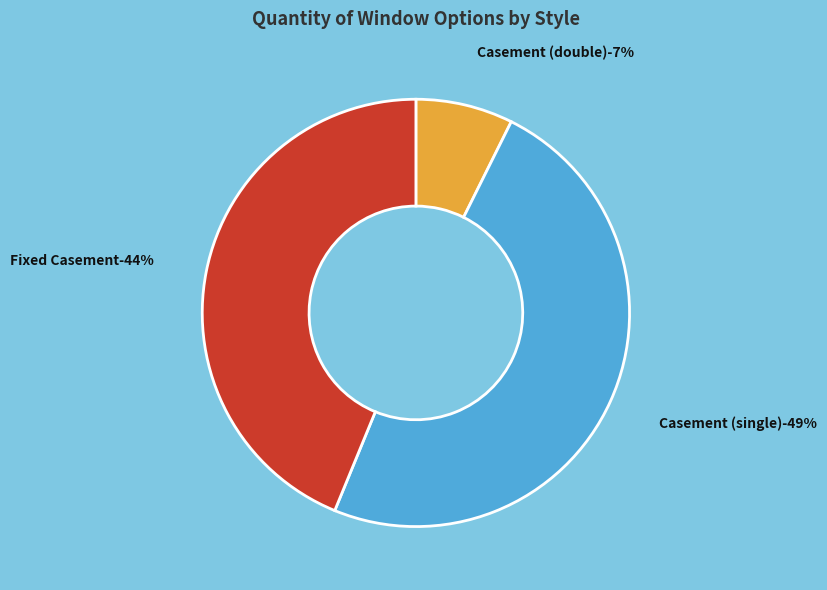

Count the number of slices in the pie.

3